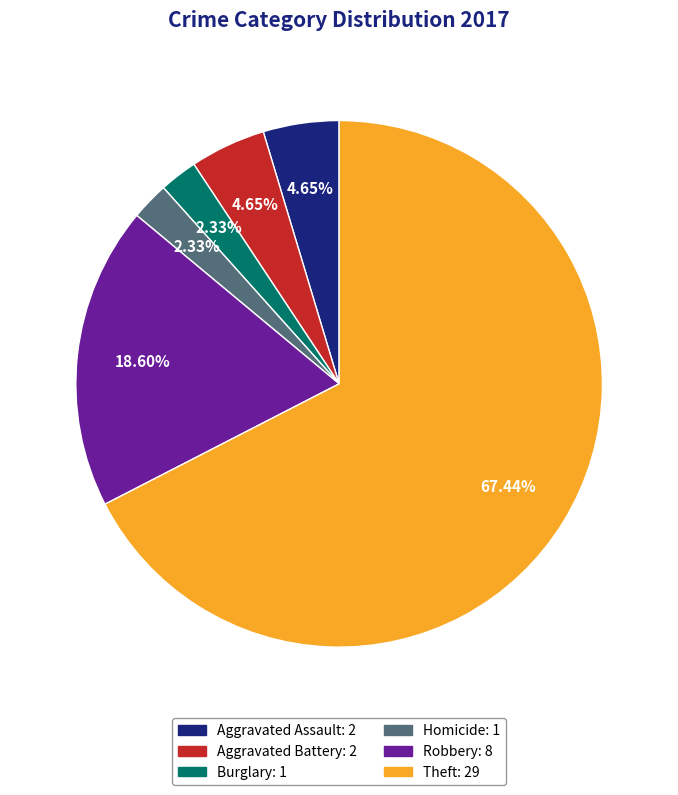

Is there a majority slice in this chart?

Yes